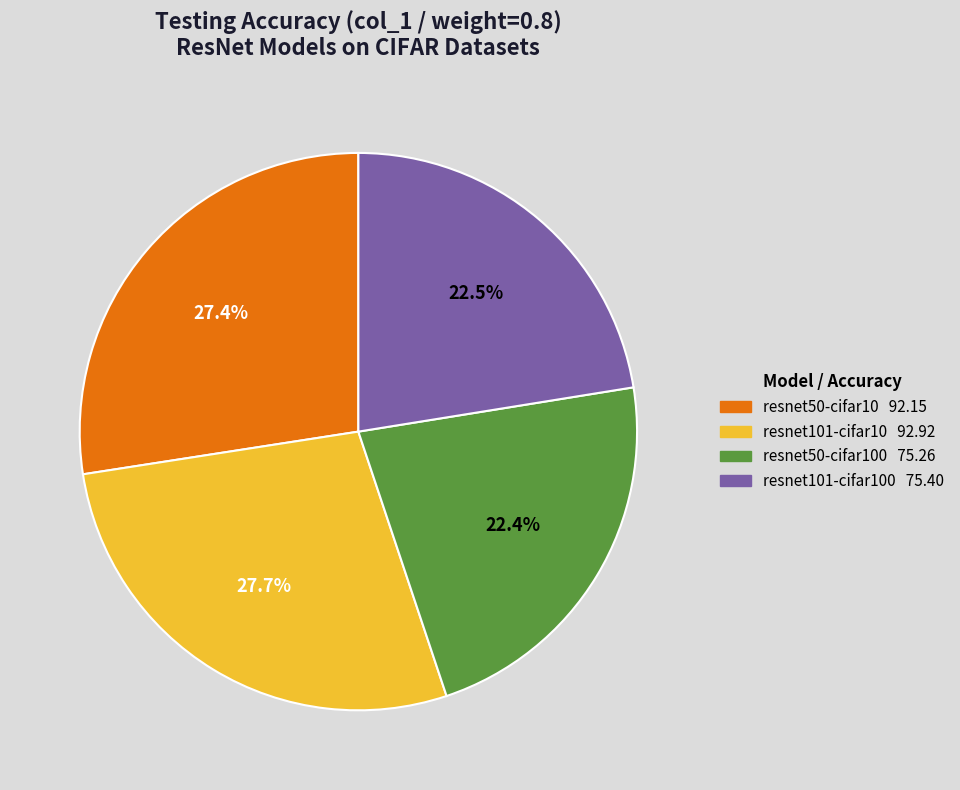

Is there any slice that represents more than half of the pie?

No